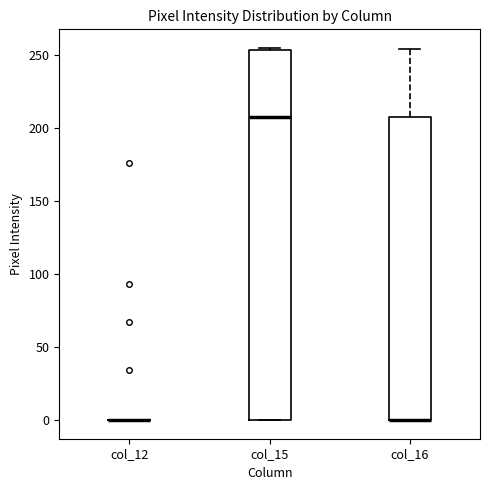

Reading left to right, transcribe this box plot: for each box, give where its median line is, the range the box spans, and where its two whiskers end, as read against the y-axis. The values are not printed on the chart, so give them approximately, as read against the axis.

col_12: box collapsed to a line at 0, whiskers 0 to 0
col_15: median 210, box 0 to 255, whiskers 0 to 255 (just above the box's upper edge)
col_16: median 0 (drawn on the box's lower edge), box 0 to 210, whiskers 0 to 255